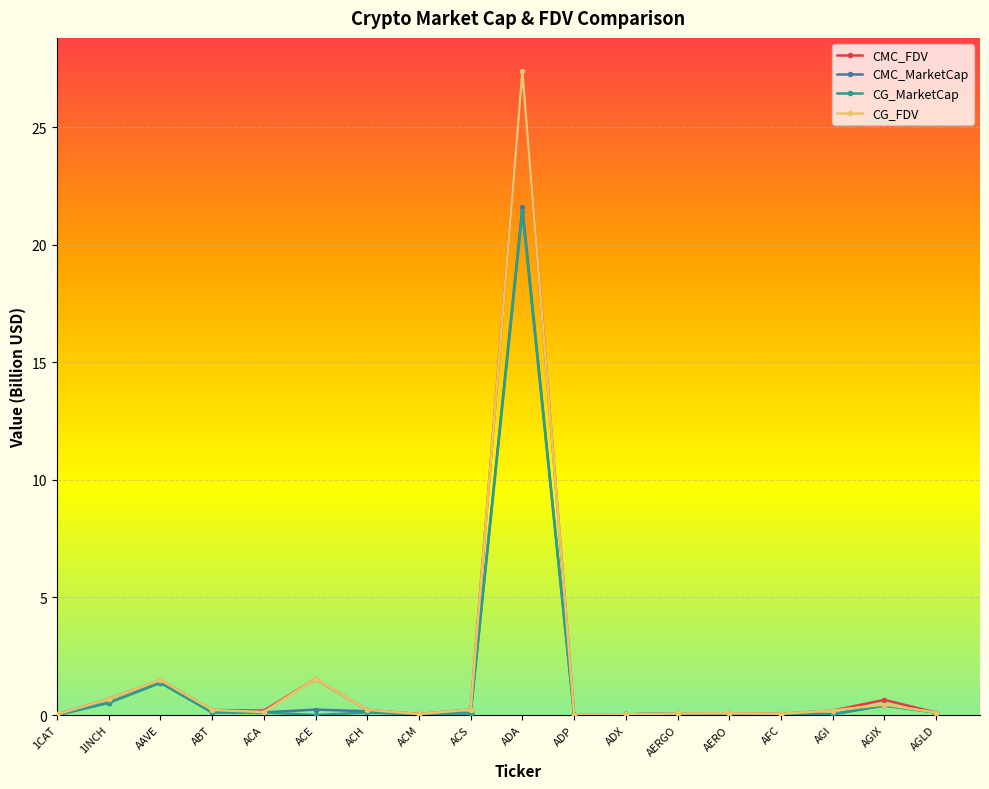

Which label corresponds to the largest value in the chart?

ADA